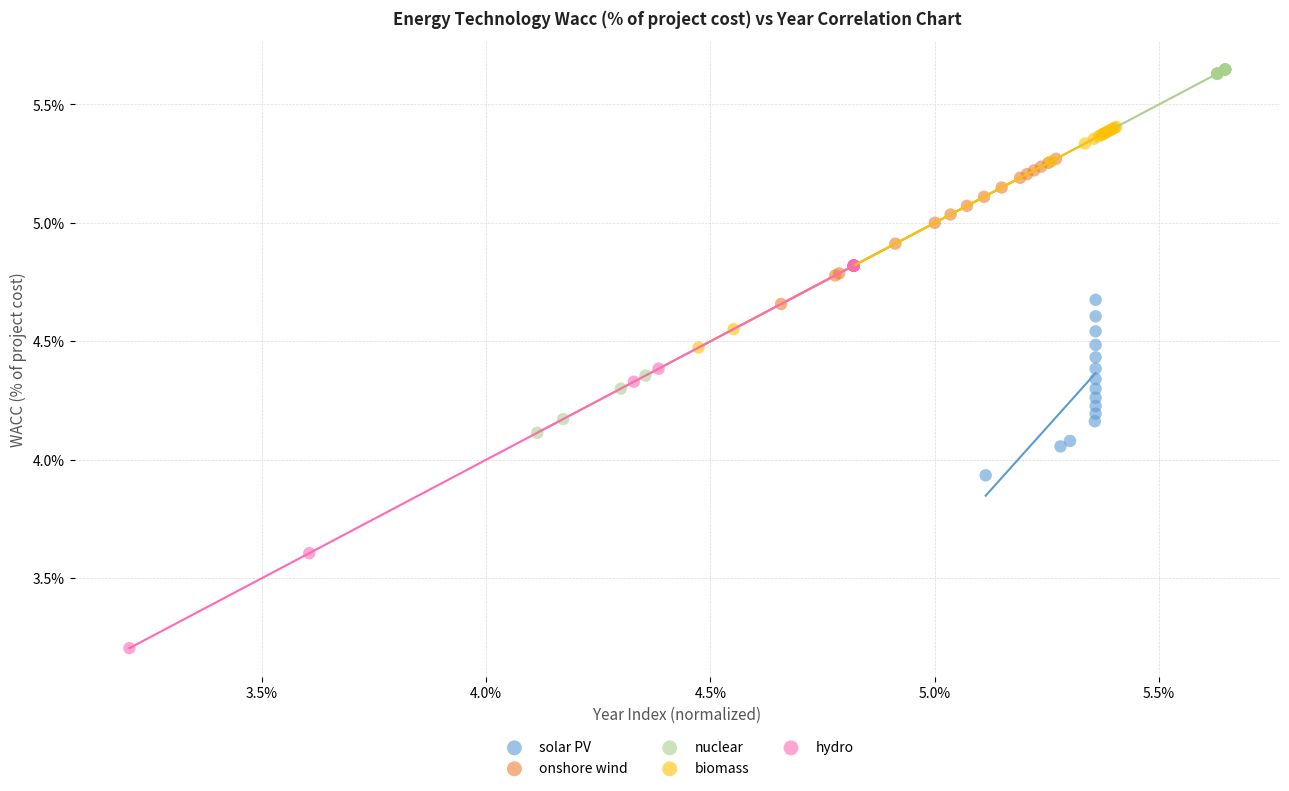

What are all the series names shown in the legend?

solar PV, onshore wind, nuclear, biomass, hydro